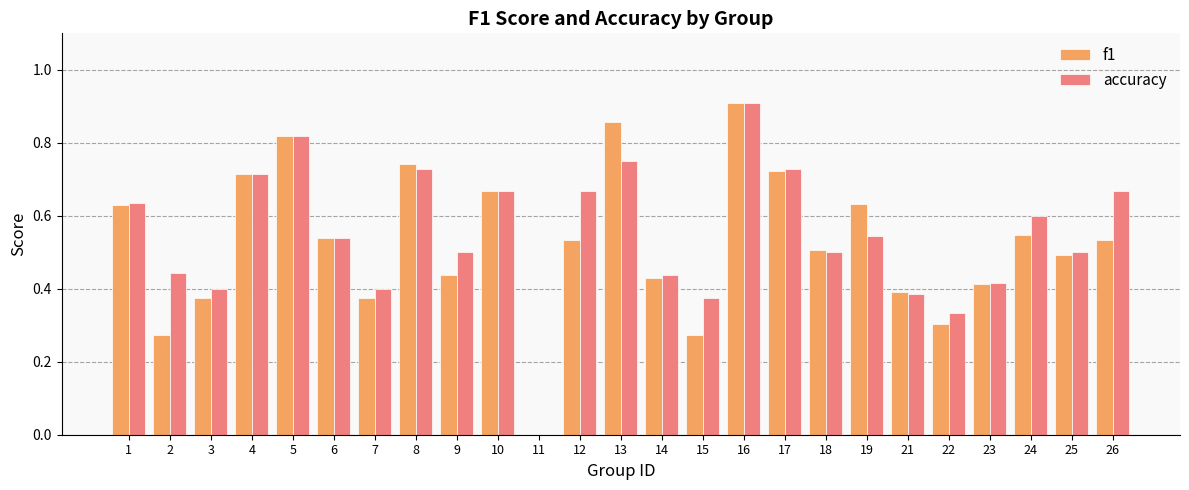

What is the sum of all f1 values?

13.1